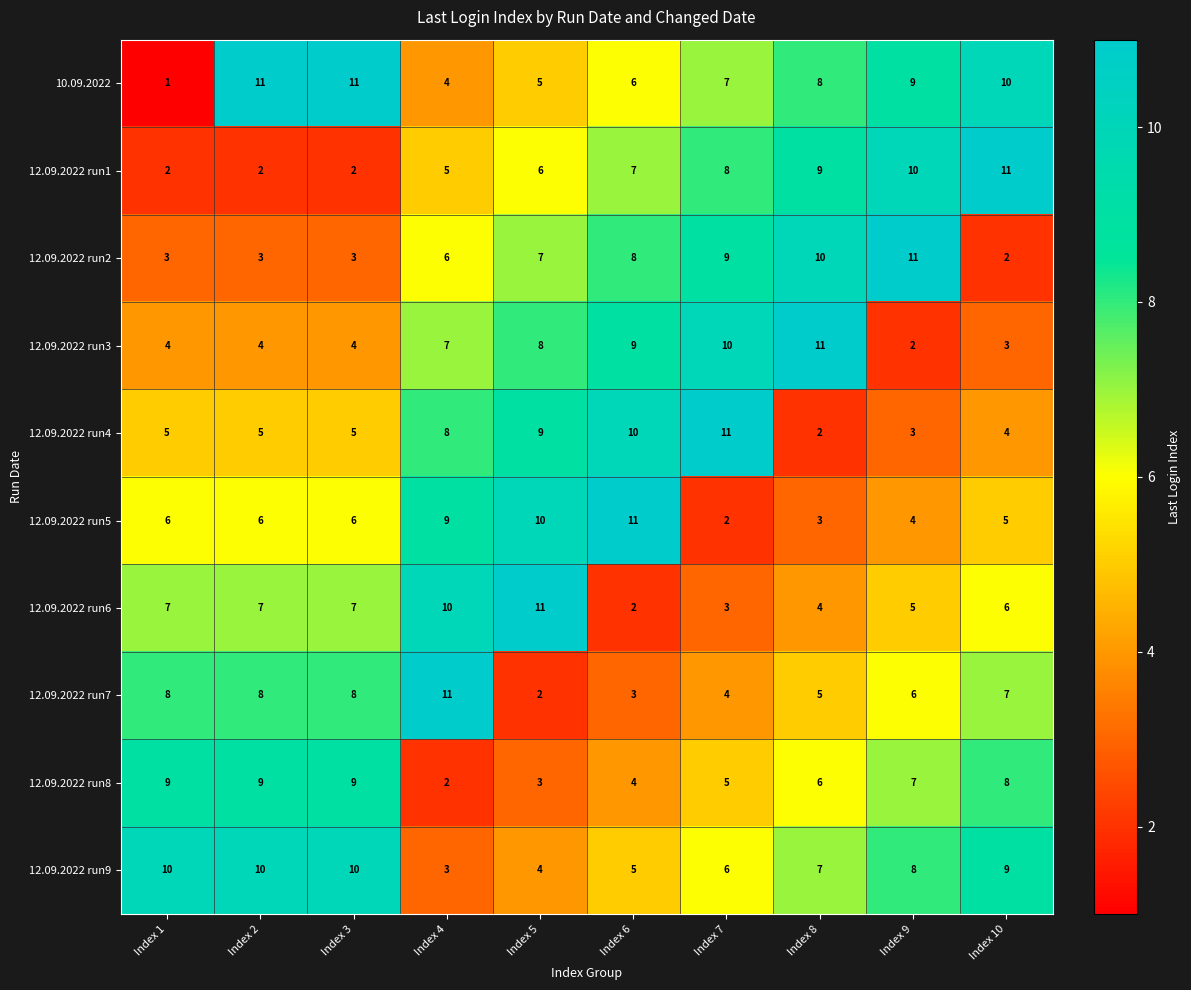

What is the total value across all series at Index 10?

65